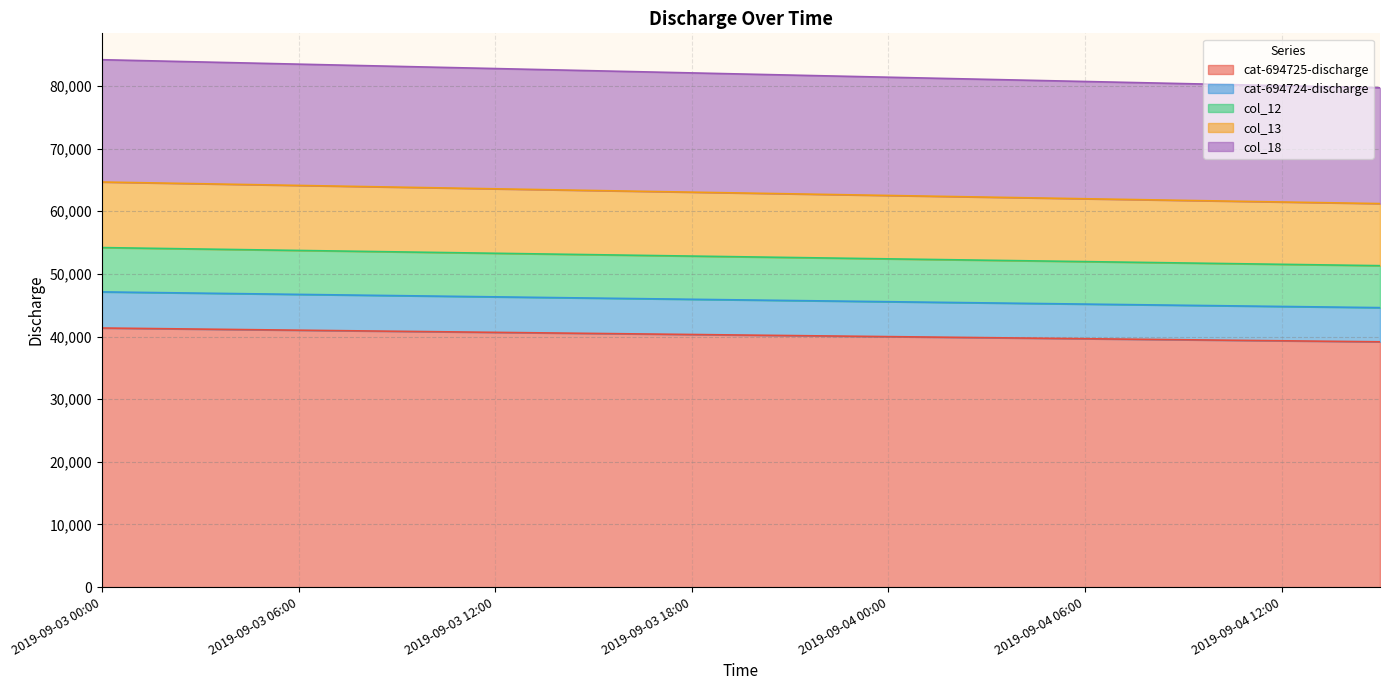

What is the lowest value of the cat-694725-discharge series?

39157.6